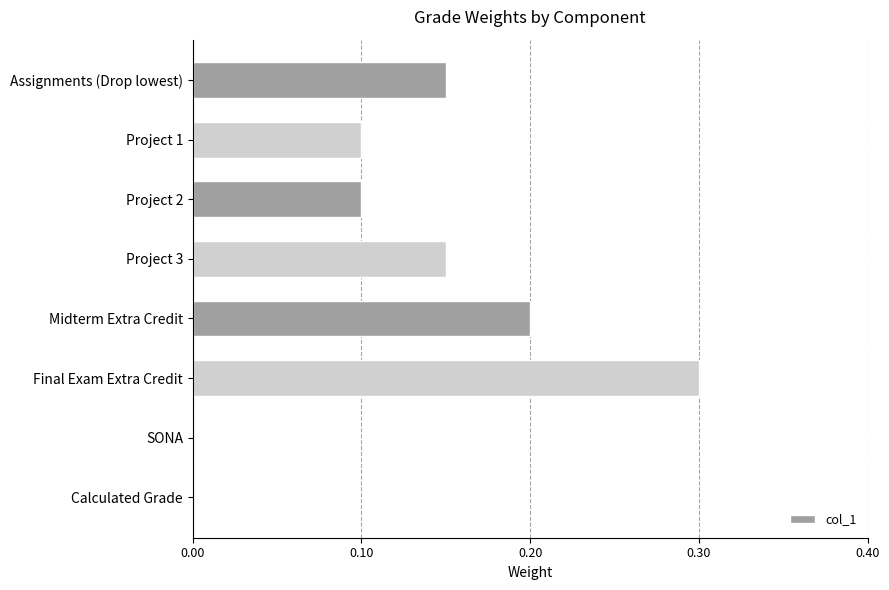

Between Project 3 and Project 2, which is larger?

Project 3